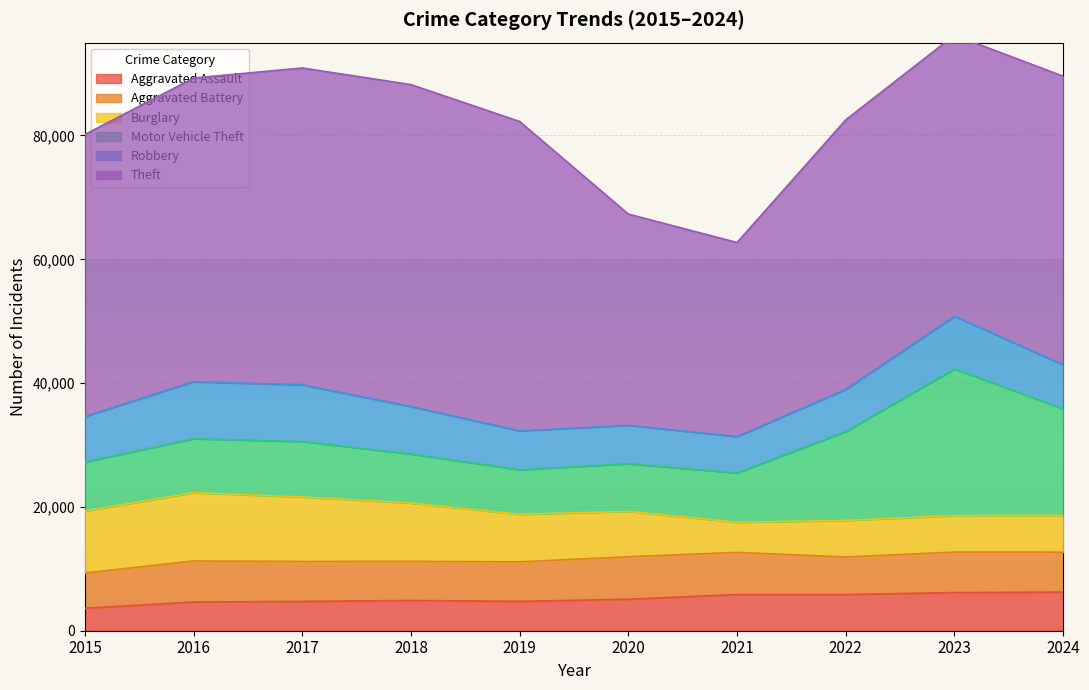

Which series has the largest range (max minus min)?

Theft